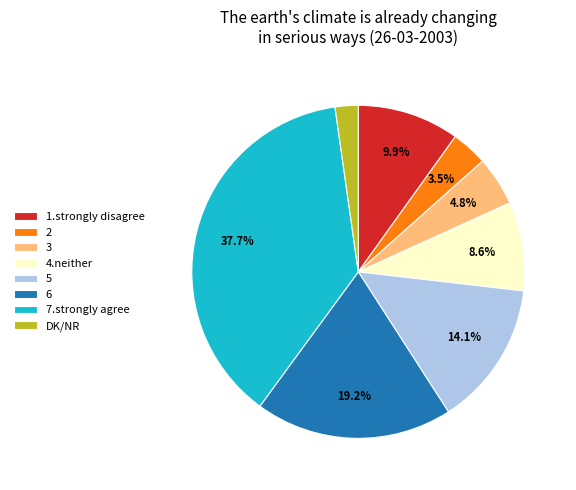

What is the largest slice in the pie chart?

7.strongly agree